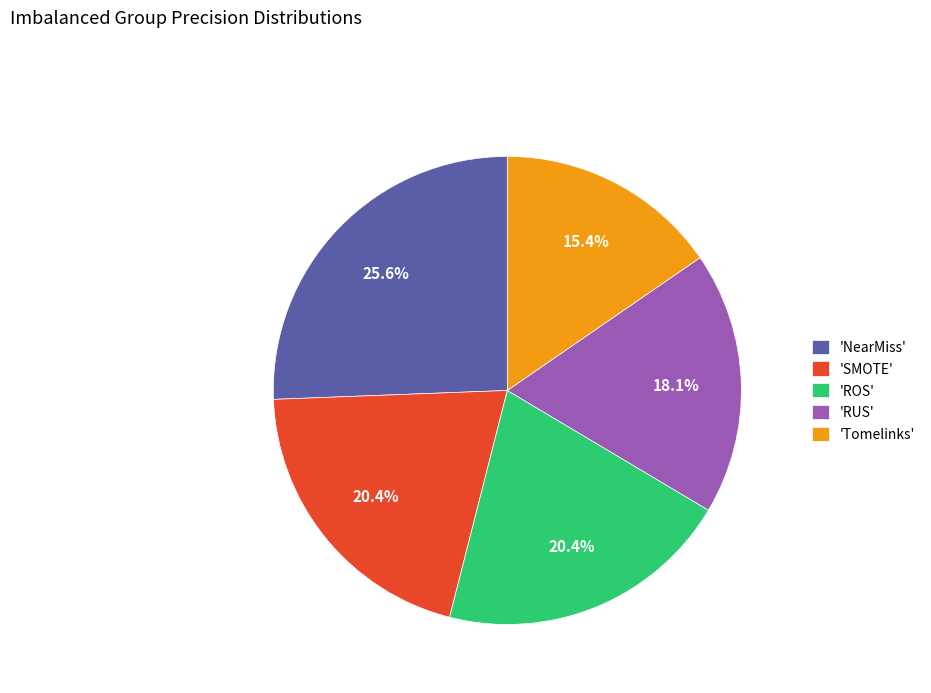

How many segments does this pie chart have?

5